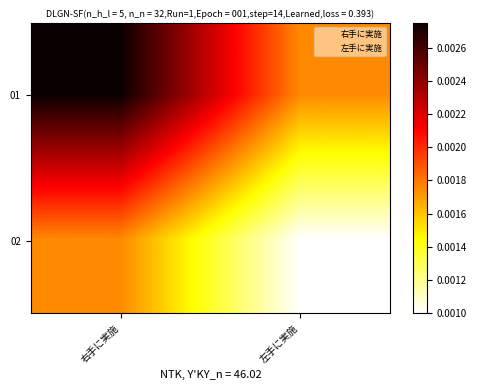

Which series has the largest range (max minus min)?

01